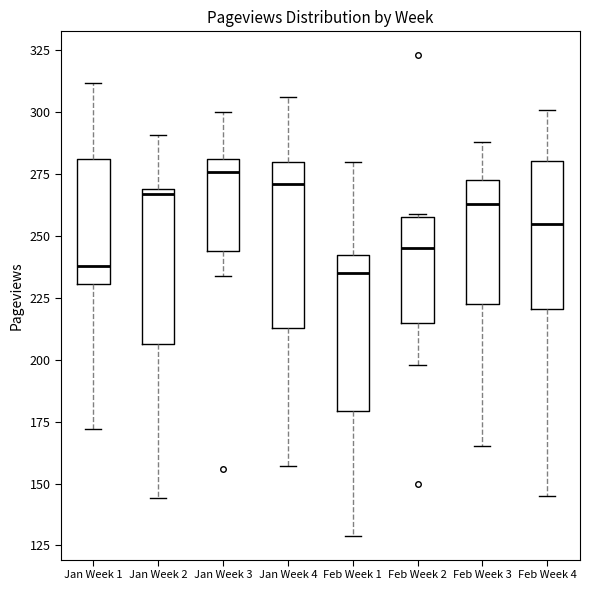

Reading left to right, read every box against the y-axis: the position of its median line, the range the box covers, and the ends of its whiskers. The values are not printed on the chart, so give them approximately, as read against the axis.

Jan Week 1: median 240, box 230 to 280, whiskers 170 to 310
Jan Week 2: median 265, box 205 to 270, whiskers 145 to 290
Jan Week 3: median 275, box 245 to 280, whiskers 235 to 300
Jan Week 4: median 270, box 215 to 280, whiskers 155 to 305
Feb Week 1: median 235, box 180 to 245, whiskers 130 to 280
Feb Week 2: median 245, box 215 to 260, whiskers 200 to 260
Feb Week 3: median 265, box 225 to 275, whiskers 165 to 290
Feb Week 4: median 255, box 220 to 280, whiskers 145 to 300